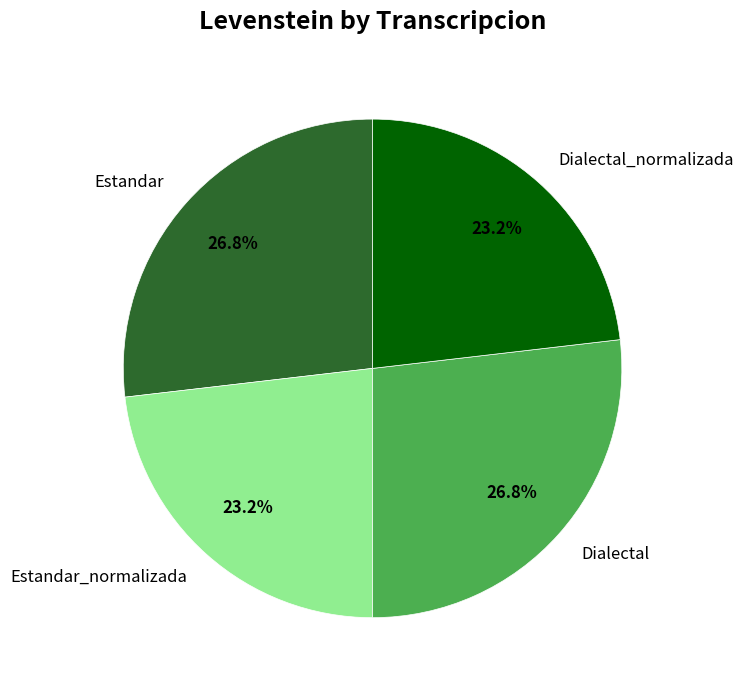

The Dialectal slice represents 27% of the pie. True or false?

True